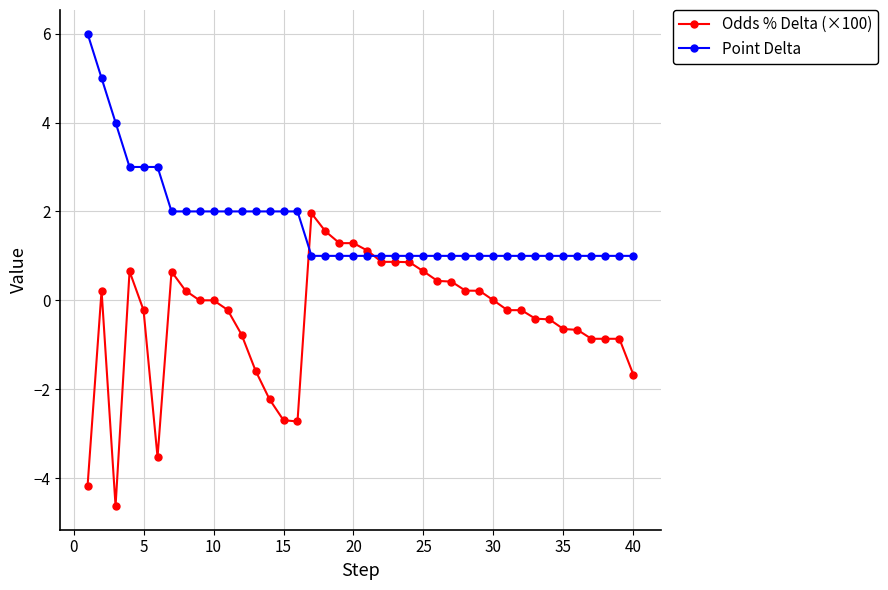

What is the sum of all Odds % Delta (×100) values?

-16.2